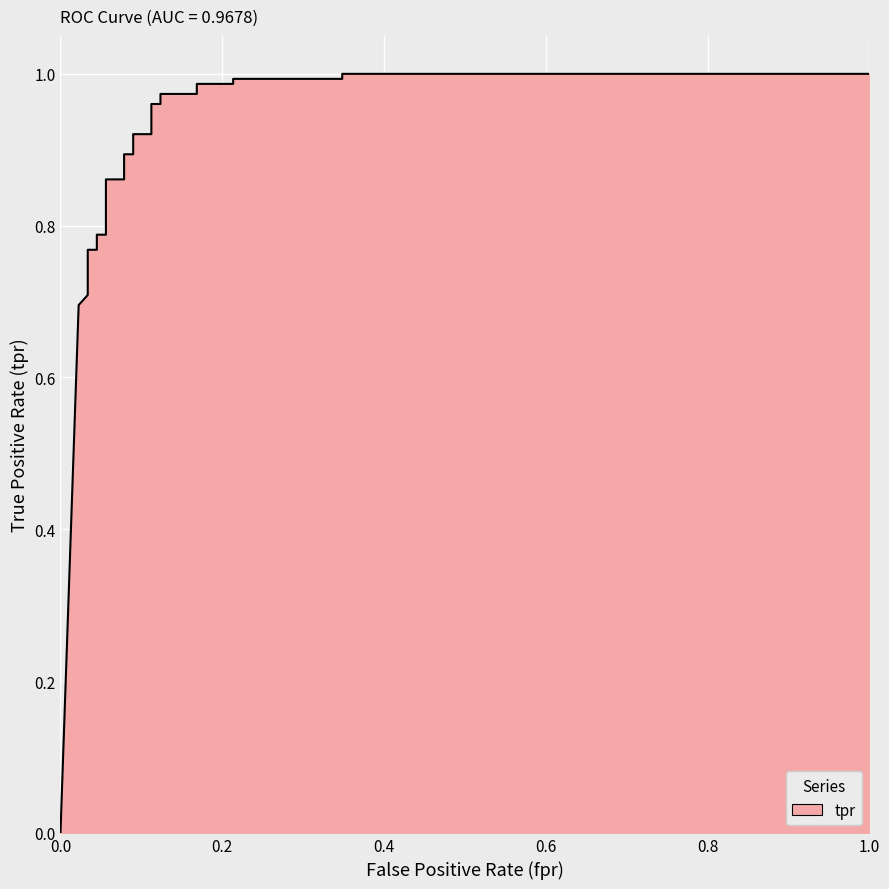

Reading left to right, list all the values displayed in this chart.

0.0	0.7	0.7	0.7	0.7	0.7	0.8	0.8	0.8	0.8	0.8	0.8	0.8	0.8	0.9	0.9	0.9	0.9	0.9	0.9	1.0	1.0	1.0	1.0	1.0	1.0	1.0	1.0	1.0	1.0